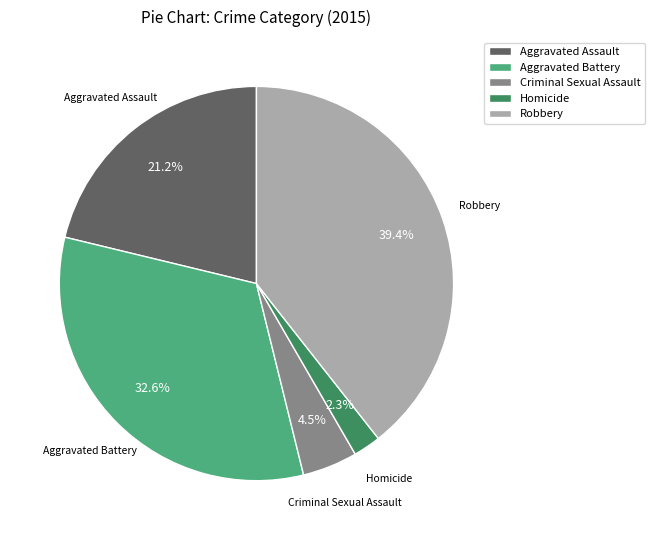

Between Aggravated Battery and Homicide, which is larger?

Aggravated Battery